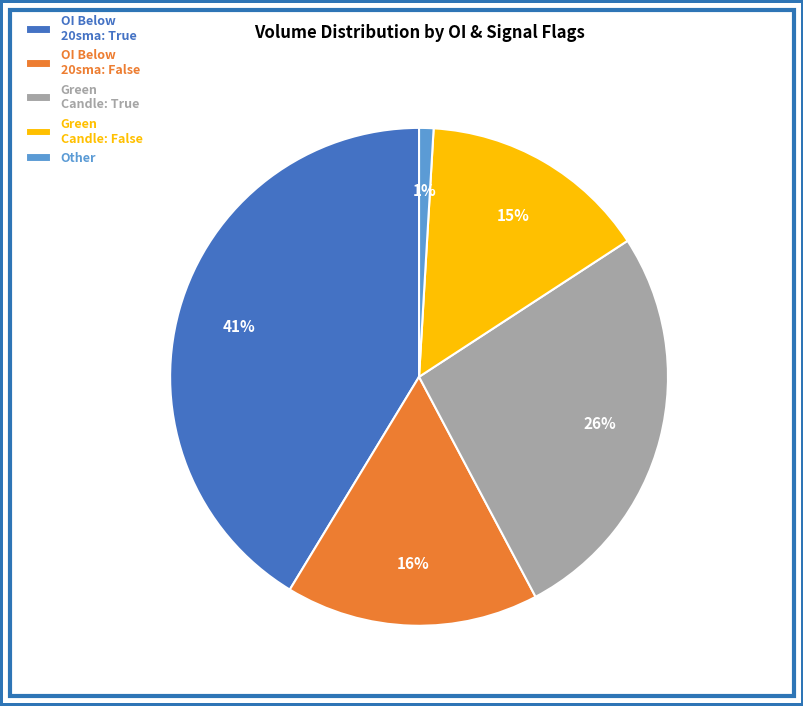

What is the smallest slice in the pie chart?

Other